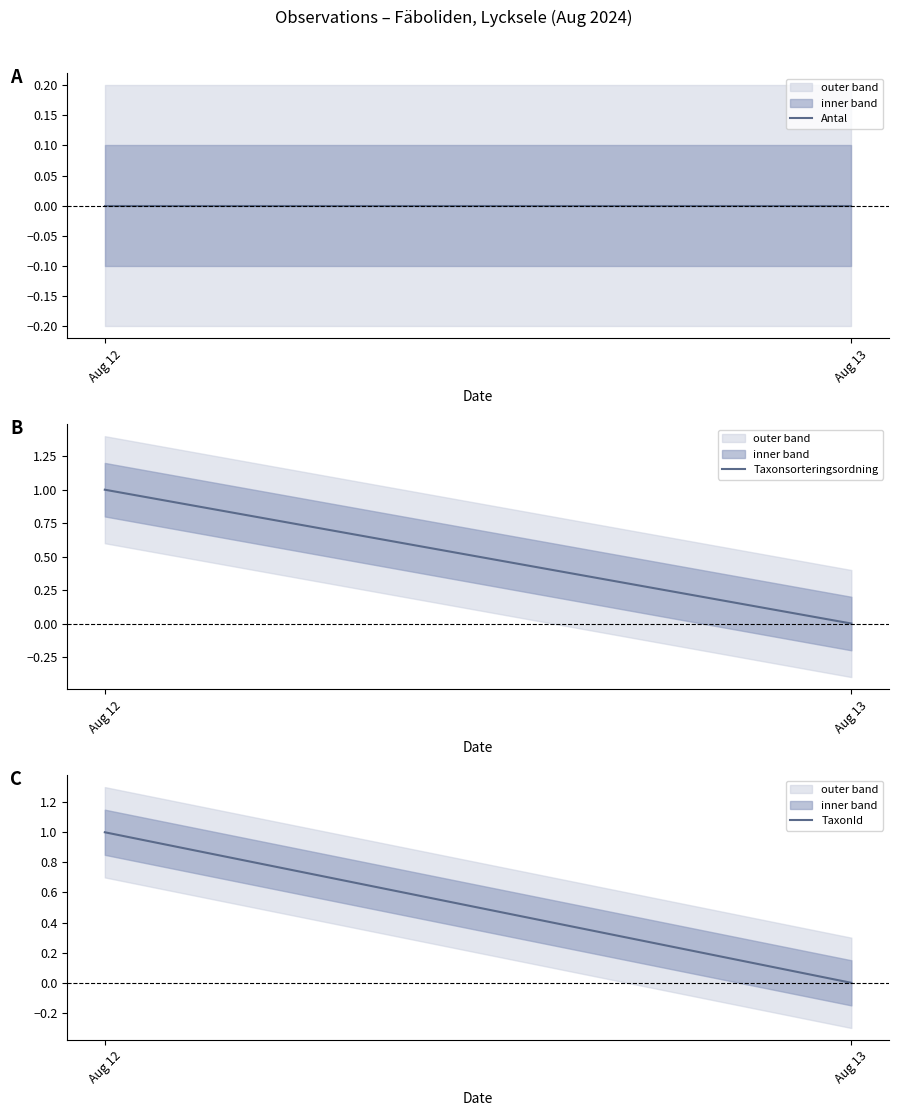

How many lines are shown in the chart?

3